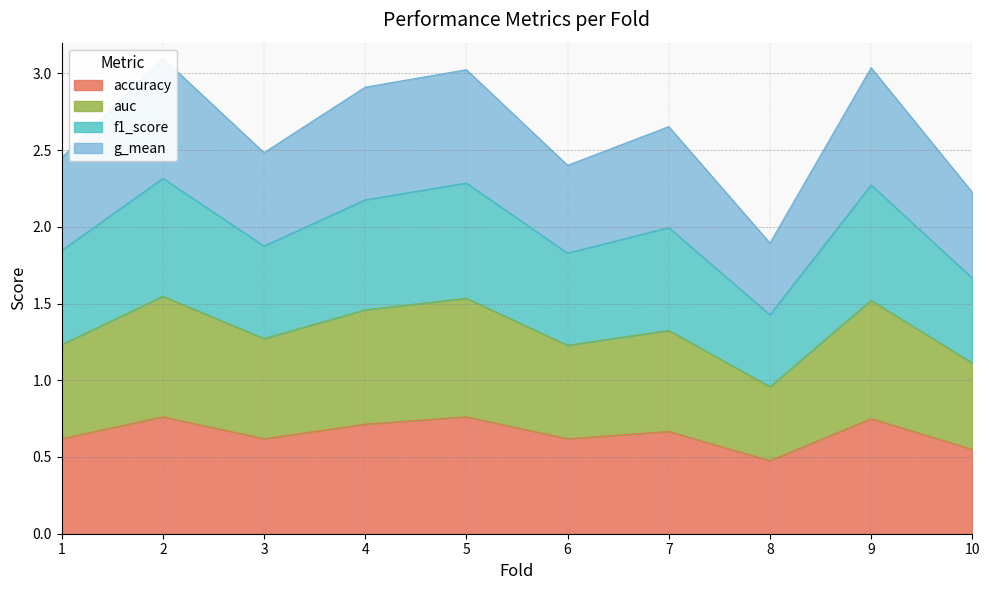

Is the value of g_mean at 1 greater than the value of f1_score at 5?

No